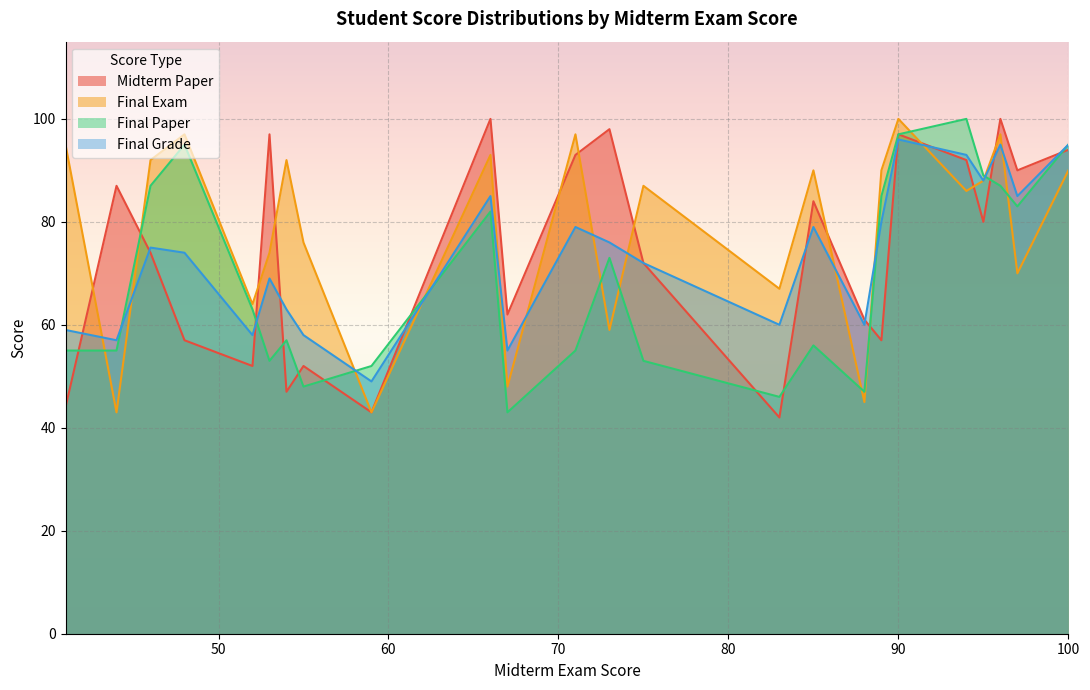

True or false: Final Exam and Midterm Paper cross at least once.

True